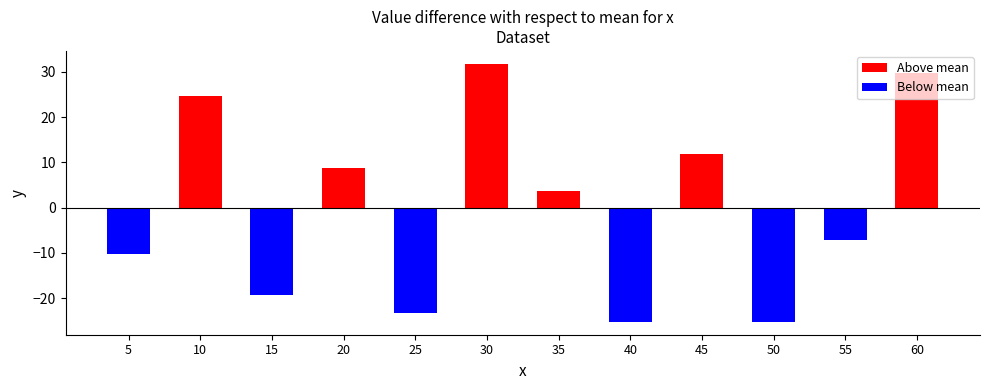

What are all the series names shown in the legend?

Above mean, Below mean